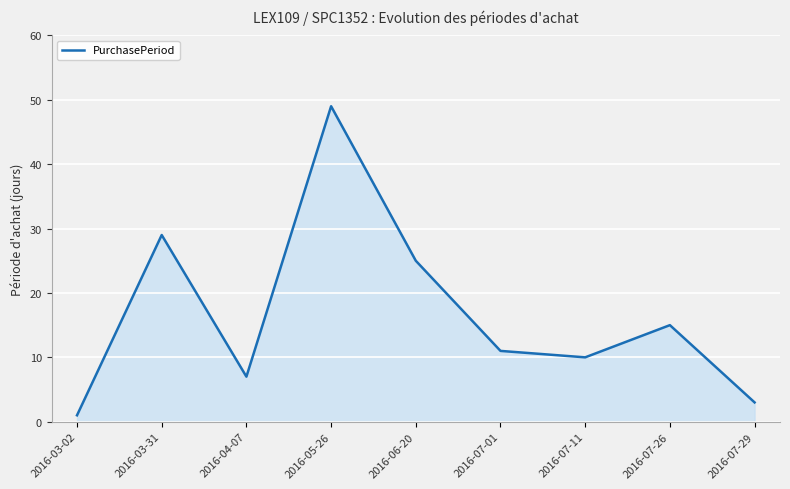

Which has a higher value, 2016-03-02 or 2016-05-26?

2016-05-26